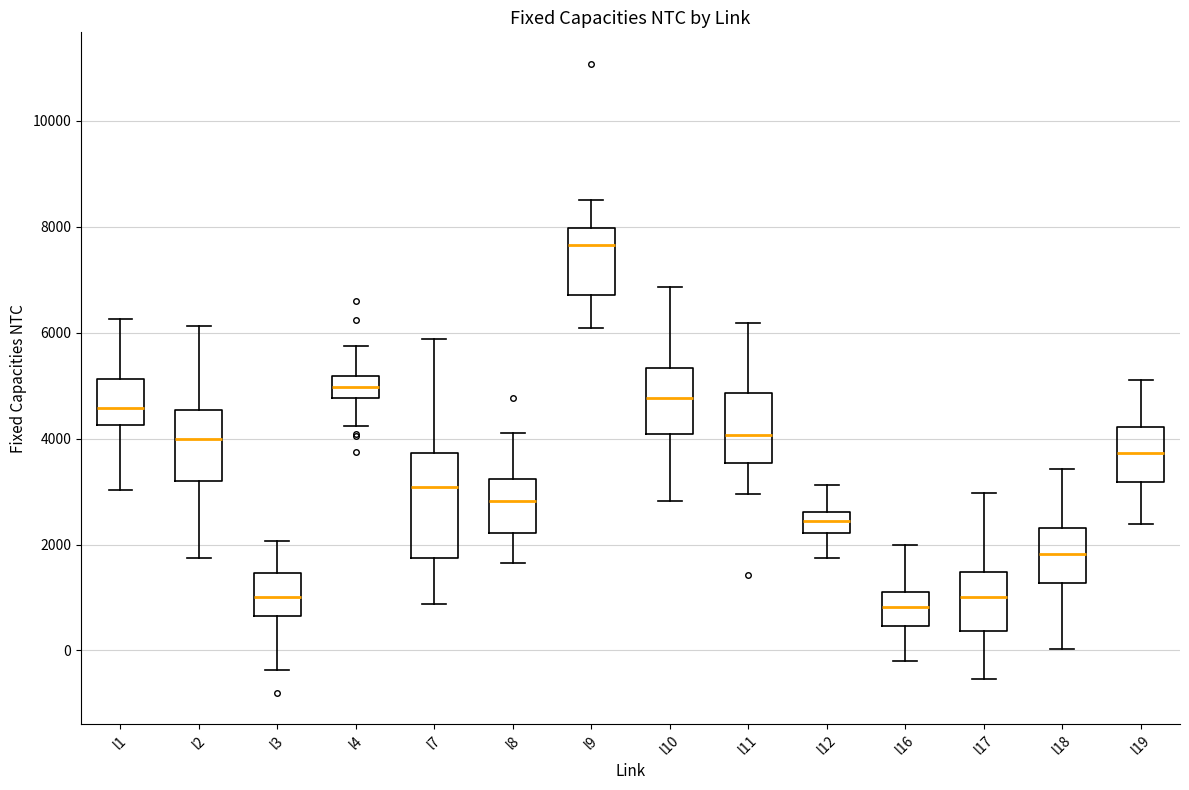

Reading left to right, transcribe this box plot: for each box, give where its median line is, the range the box spans, and where its two whiskers end, as read against the y-axis. The values are not printed on the chart, so give them approximately, as read against the axis.

l1: median 4600, box 4200 to 5200, whiskers 3000 to 6200
l2: median 4000, box 3200 to 4600, whiskers 1800 to 6200
l3: median 1000, box 600 to 1400, whiskers -400 to 2000
l4: median 5000, box 4800 to 5200, whiskers 4200 to 5800
l7: median 3000, box 1800 to 3800, whiskers 800 to 5800
l8: median 2800, box 2200 to 3200, whiskers 1600 to 4200
l9: median 7600, box 6800 to 8000, whiskers 6000 to 8600
l10: median 4800, box 4000 to 5400, whiskers 2800 to 6800
l11: median 4000, box 3600 to 4800, whiskers 3000 to 6200
l12: median 2400, box 2200 to 2600, whiskers 1800 to 3200
l16: median 800, box 400 to 1200, whiskers -200 to 2000
l17: median 1000, box 400 to 1400, whiskers -600 to 3000
l18: median 1800, box 1200 to 2400, whiskers 0 to 3400
l19: median 3800, box 3200 to 4200, whiskers 2400 to 5000